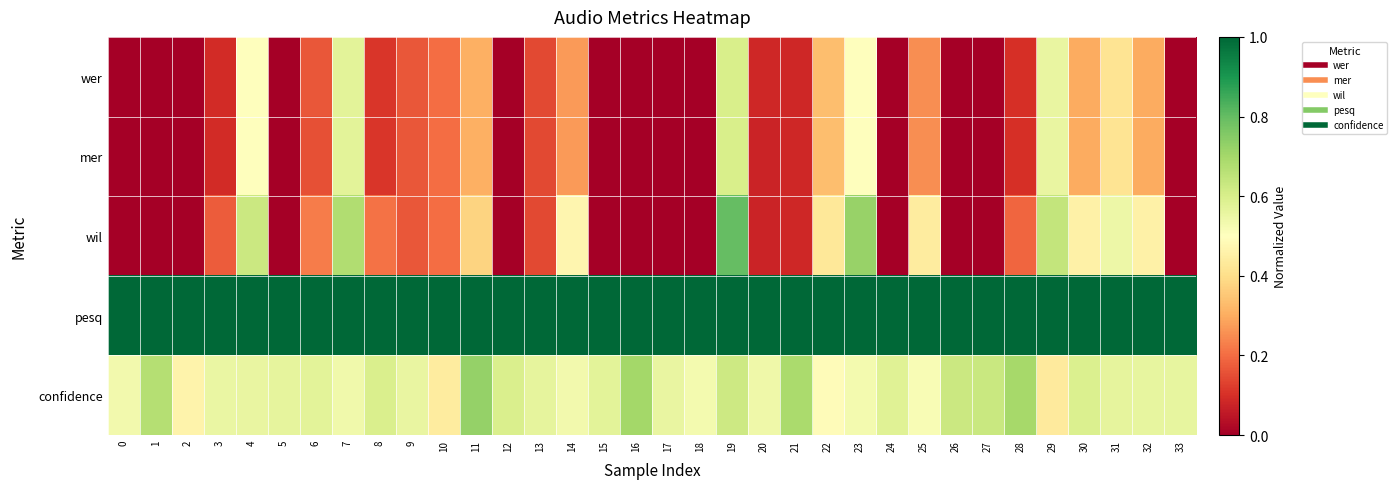

Reading left to right, list all the values displayed in this chart.

wer: 0=0.0	1=0.0	2=0.0	3=0.1	4=0.5	5=0.0	6=0.2	7=0.6	8=0.1	9=0.2	10=0.2	11=0.3	12=0.0	13=0.1	14=0.3	15=0.0	16=0.0	17=0.0	18=0.0	19=0.6	20=0.1	21=0.1	22=0.3	23=0.5	24=0.0	25=0.2	26=0.0	27=0.0	28=0.1	29=0.6	30=0.3	31=0.4	32=0.3	33=0.0
mer: 0=0.0	1=0.0	2=0.0	3=0.1	4=0.5	5=0.0	6=0.2	7=0.6	8=0.1	9=0.2	10=0.2	11=0.3	12=0.0	13=0.1	14=0.3	15=0.0	16=0.0	17=0.0	18=0.0	19=0.6	20=0.1	21=0.1	22=0.3	23=0.5	24=0.0	25=0.2	26=0.0	27=0.0	28=0.1	29=0.6	30=0.3	31=0.4	32=0.3	33=0.0
wil: 0=0.0	1=0.0	2=0.0	3=0.2	4=0.6	5=0.0	6=0.2	7=0.7	8=0.2	9=0.2	10=0.2	11=0.4	12=0.0	13=0.1	14=0.5	15=0.0	16=0.0	17=0.0	18=0.0	19=0.8	20=0.1	21=0.1	22=0.4	23=0.7	24=0.0	25=0.4	26=0.0	27=0.0	28=0.2	29=0.6	30=0.5	31=0.5	32=0.5	33=0.0
pesq: 0=1.1	1=1.1	2=1.0	3=1.1	4=1.1	5=1.0	6=1.1	7=1.1	8=1.2	9=1.2	10=1.1	11=1.1	12=1.1	13=1.0	14=1.0	15=1.1	16=1.1	17=1.0	18=1.1	19=1.1	20=1.0	21=1.1	22=1.1	23=1.1	24=1.2	25=1.0	26=1.1	27=1.1	28=1.1	29=1.1	30=1.1	31=1.1	32=1.1	33=1.2
confidence: 0=0.5	1=0.7	2=0.5	3=0.6	4=0.6	5=0.6	6=0.6	7=0.5	8=0.6	9=0.6	10=0.4	11=0.7	12=0.6	13=0.6	14=0.5	15=0.6	16=0.7	17=0.6	18=0.5	19=0.6	20=0.5	21=0.7	22=0.5	23=0.5	24=0.6	25=0.5	26=0.6	27=0.6	28=0.7	29=0.4	30=0.6	31=0.6	32=0.6	33=0.6